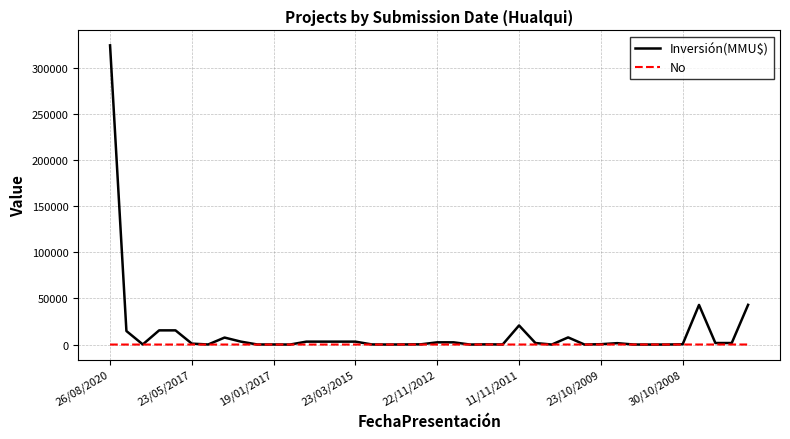

List the series in order of their peak value, lowest first.

No, Inversión(MMU$)